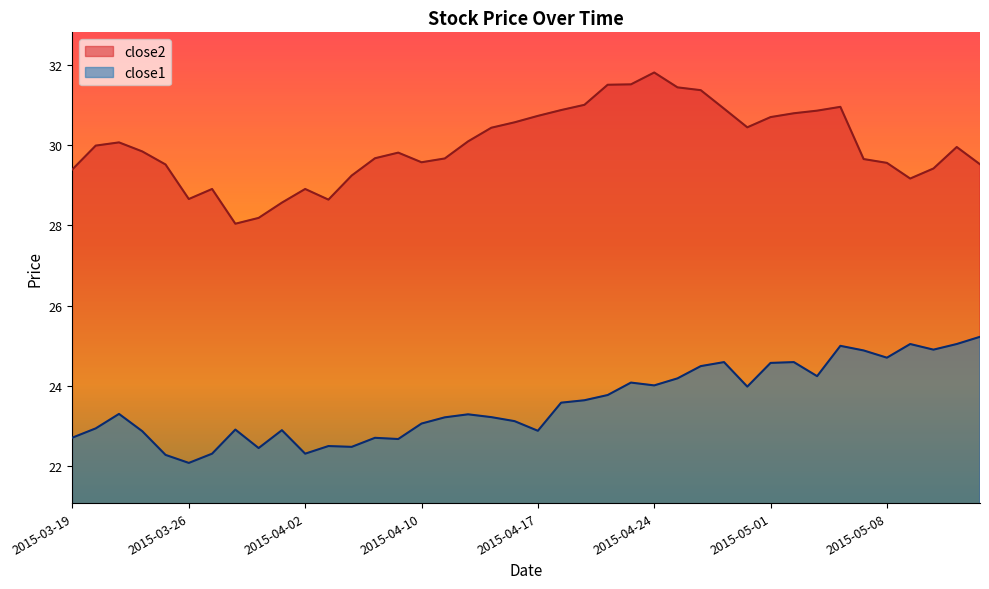

Is it true that close1 equals 23.6 at 2015-04-21?

True